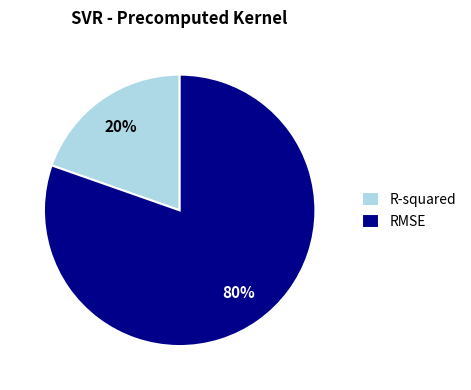

To the nearest percent, what is the combined percentage of R-squared and RMSE?

100%